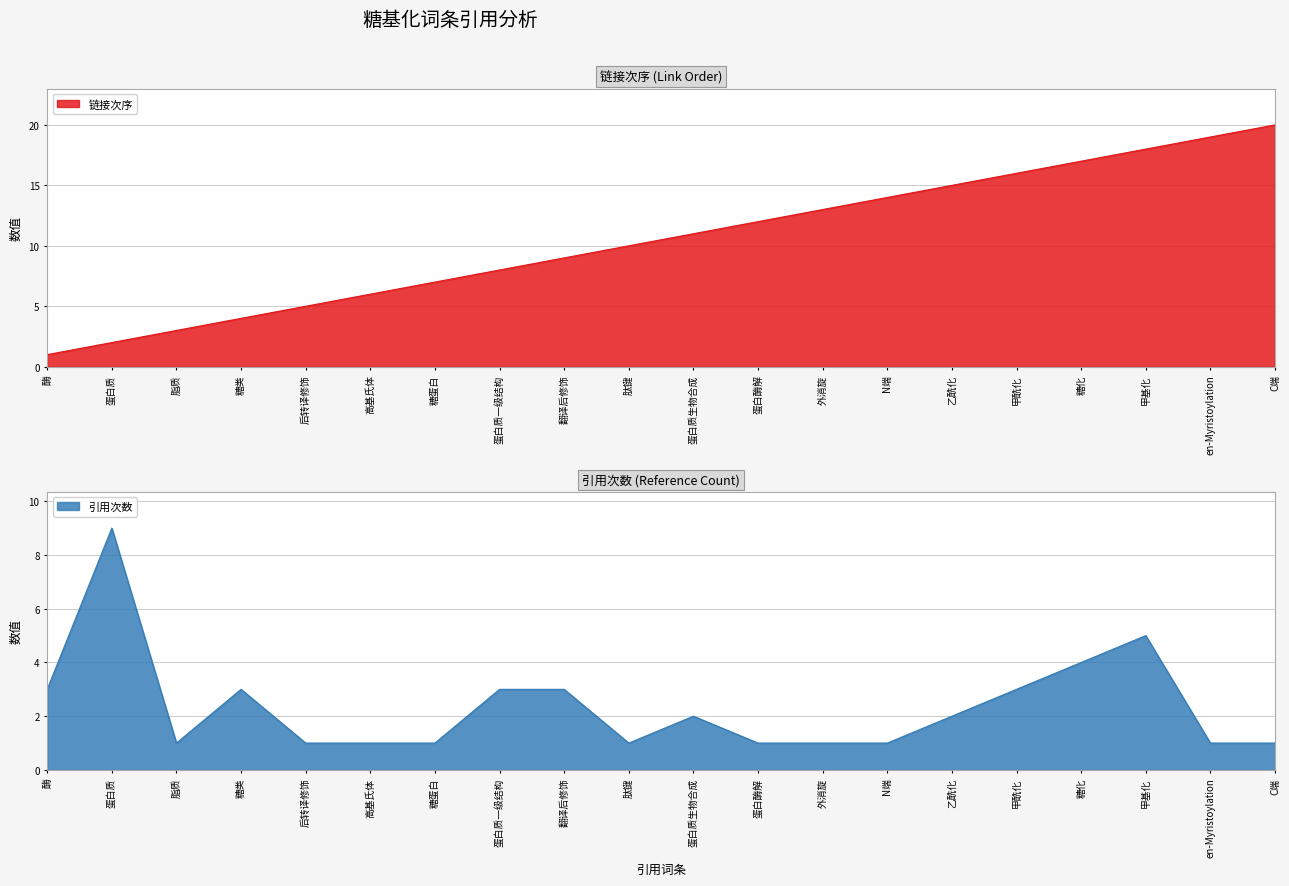

At which category is the sum across all series the highest?

甲基化